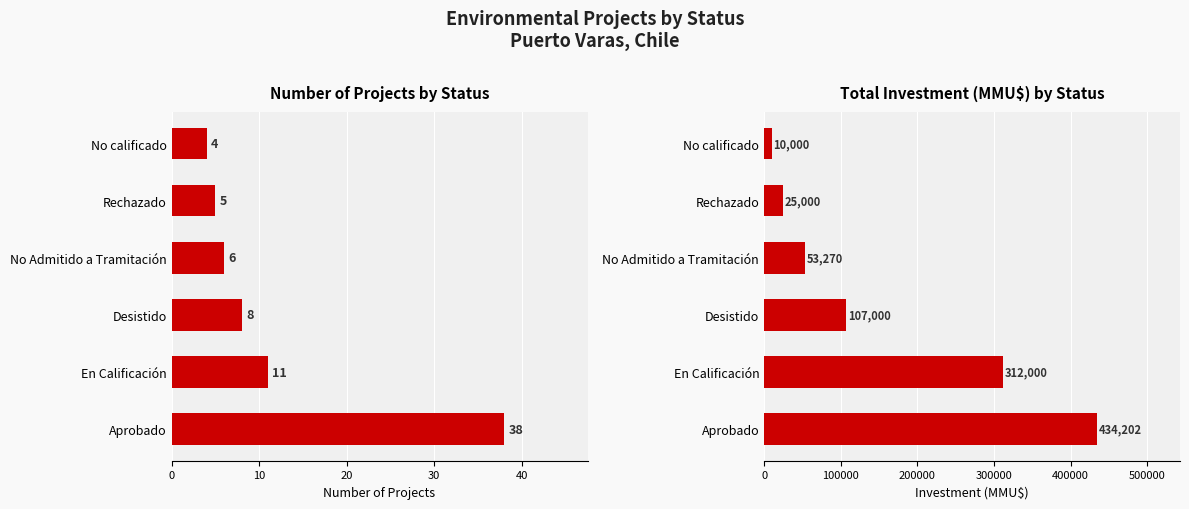

What is the sum of all Total Investment (MMU$) values?

941472